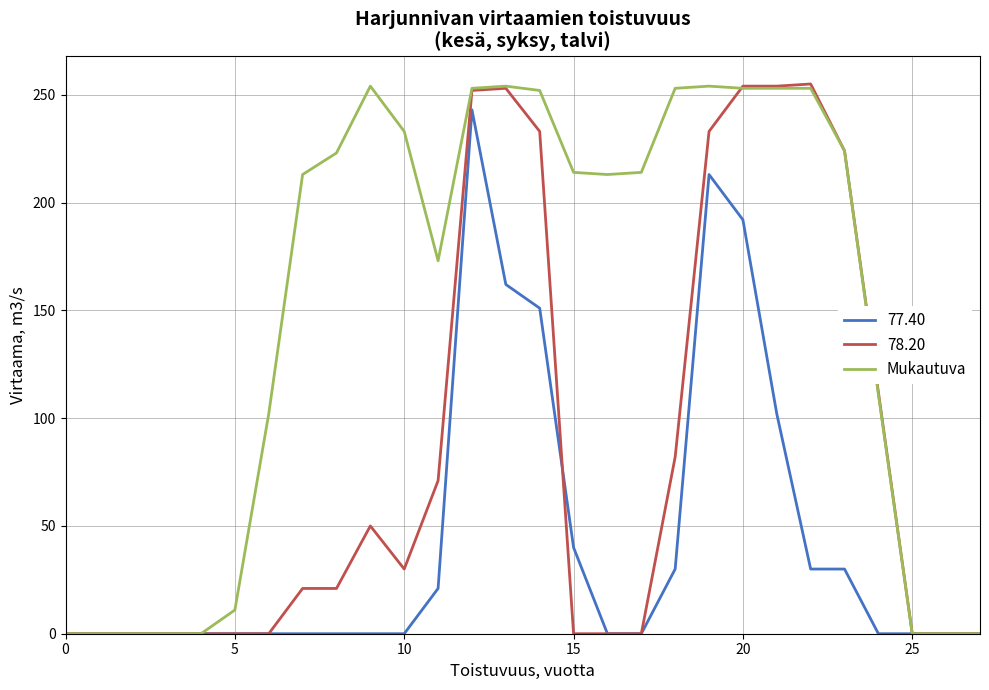

Rank the series by their average value, from lowest to highest.

77.40, 78.20, Mukautuva